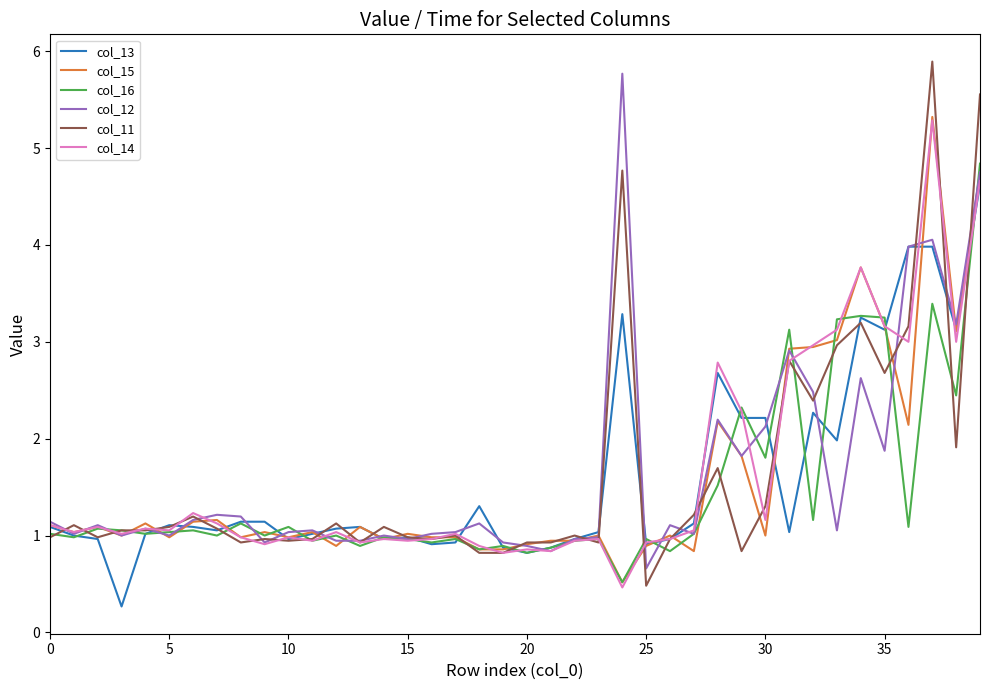

What is the greatest value displayed?

5.9